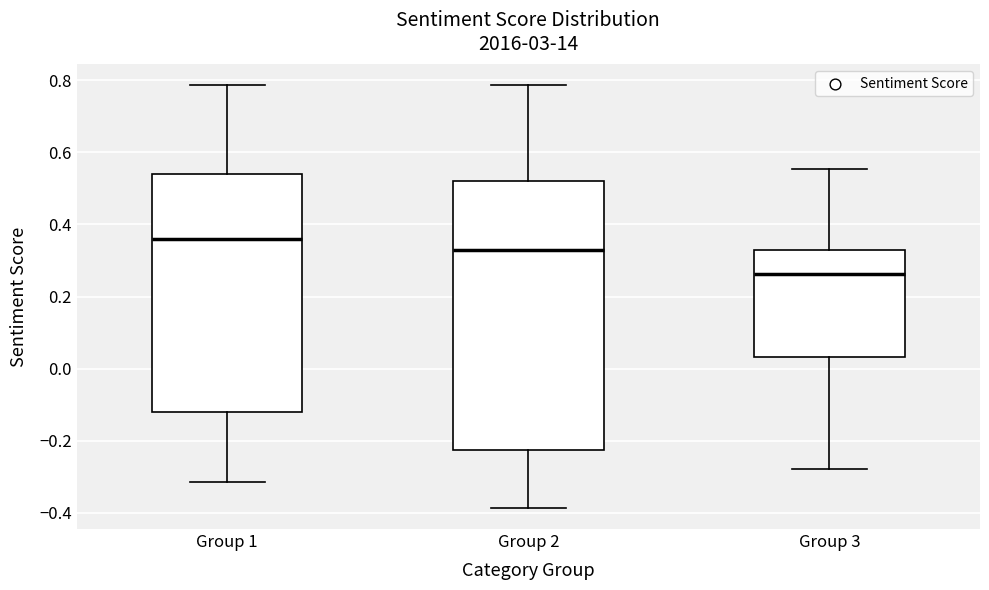

Where is the lower edge of the box for Group 3 on the y-axis? The values are not printed on the chart, so give them approximately, as read against the axis.

0.04